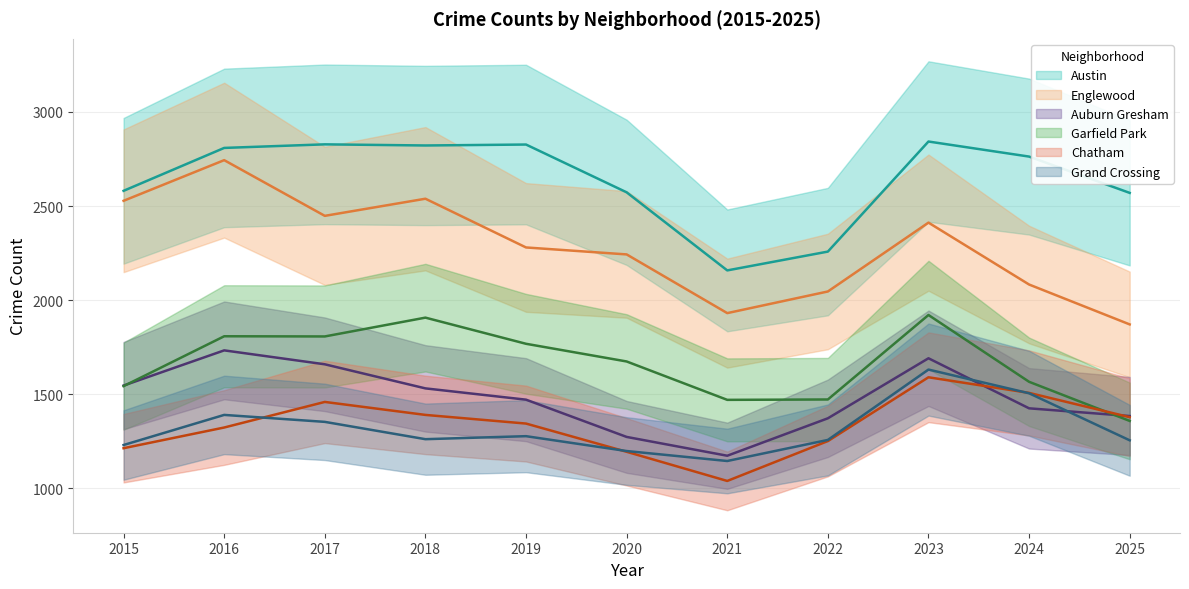

True or false: Chatham and Grand Crossing intersect in this chart.

True